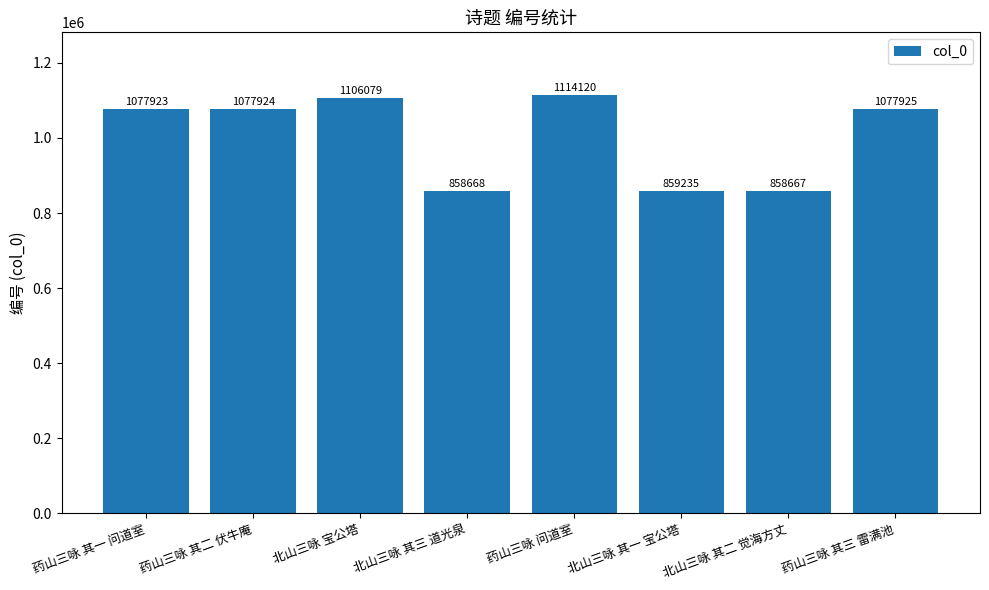

What is the sum of the values at 药山三咏 问道室 and 北山三咏 其二 觉海方丈?

1972787